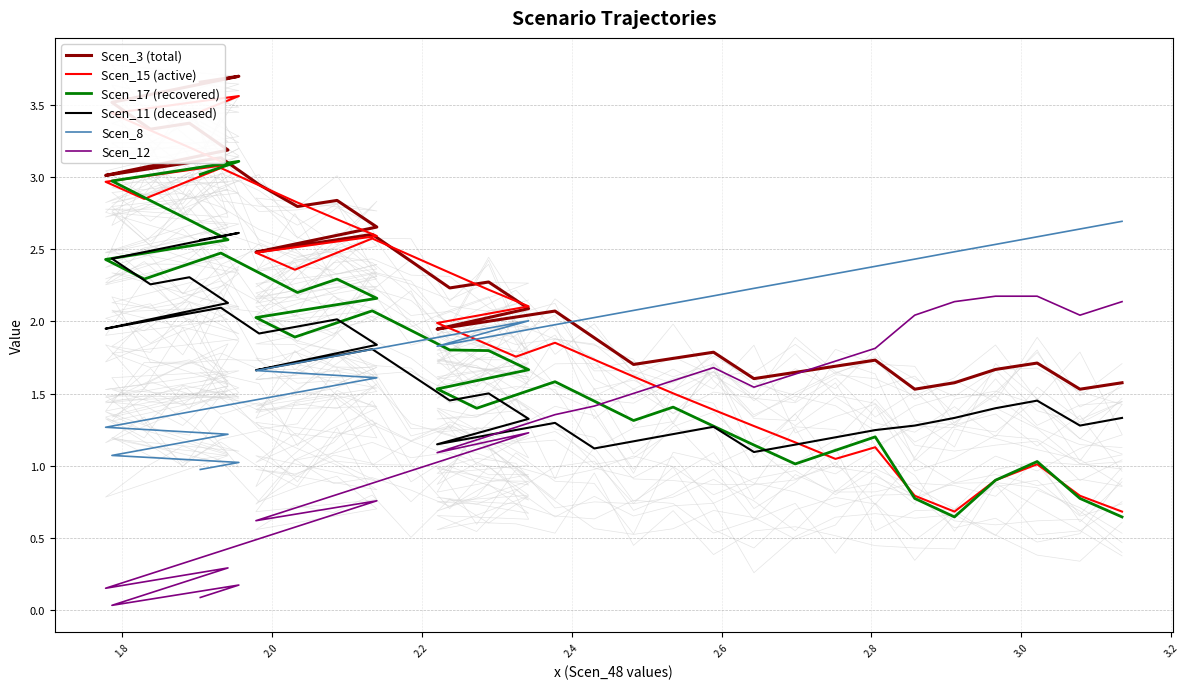

Reading right to left, what are all the values shown in this chart?

Scen_3 (total): 1.6	1.5	1.7	1.7	1.6	1.5	1.7	1.7	1.6	1.6	1.8	1.7	1.7	1.9	2.1	2.0	2.0	1.9	2.1	2.3	2.2	2.4	2.6	2.6	2.5	2.5	2.7	2.8	2.8	2.9	3.1	3.1	3.1	3.0	3.2	3.4	3.3	3.5	3.7	3.7
Scen_15 (active): 0.7	0.8	1.0	0.9	0.7	0.8	1.1	1.0	1.2	1.3	1.4	1.5	1.6	1.7	1.9	1.8	1.9	2.0	2.1	2.2	2.3	2.5	2.6	2.5	2.4	2.5	2.6	2.7	2.8	2.9	3.1	3.0	2.8	3.0	3.1	3.2	3.3	3.4	3.6	3.5
Scen_17 (recovered): 0.6	0.8	1.0	0.9	0.6	0.8	1.2	1.1	1.0	1.1	1.3	1.4	1.3	1.4	1.6	1.5	1.4	1.5	1.7	1.8	1.8	1.9	2.1	2.0	1.9	2.0	2.2	2.3	2.2	2.3	2.5	2.4	2.3	2.4	2.6	2.7	2.8	3.0	3.1	3.0
Scen_11 (deceased): 1.3	1.3	1.5	1.4	1.3	1.3	1.2	1.2	1.1	1.1	1.3	1.2	1.2	1.1	1.3	1.2	1.2	1.1	1.3	1.5	1.5	1.6	1.8	1.8	1.7	1.7	1.8	2.0	2.0	1.9	2.1	2.0	2.0	2.0	2.1	2.3	2.3	2.4	2.6	2.6
Scen_8: 2.7	2.6	2.6	2.5	2.5	2.4	2.4	2.3	2.3	2.2	2.2	2.1	2.1	2.0	2.0	1.9	1.9	1.8	2.0	2.0	1.9	1.9	1.8	1.8	1.7	1.7	1.6	1.6	1.5	1.5	1.4	1.4	1.3	1.3	1.2	1.2	1.1	1.1	1.0	1.0
Scen_12: 2.1	2.0	2.2	2.2	2.1	2.0	1.8	1.7	1.6	1.5	1.7	1.6	1.5	1.4	1.4	1.3	1.2	1.1	1.2	1.1	1.1	1.0	0.9	0.8	0.7	0.6	0.8	0.7	0.6	0.5	0.4	0.3	0.2	0.2	0.3	0.2	0.1	0.0	0.2	0.1